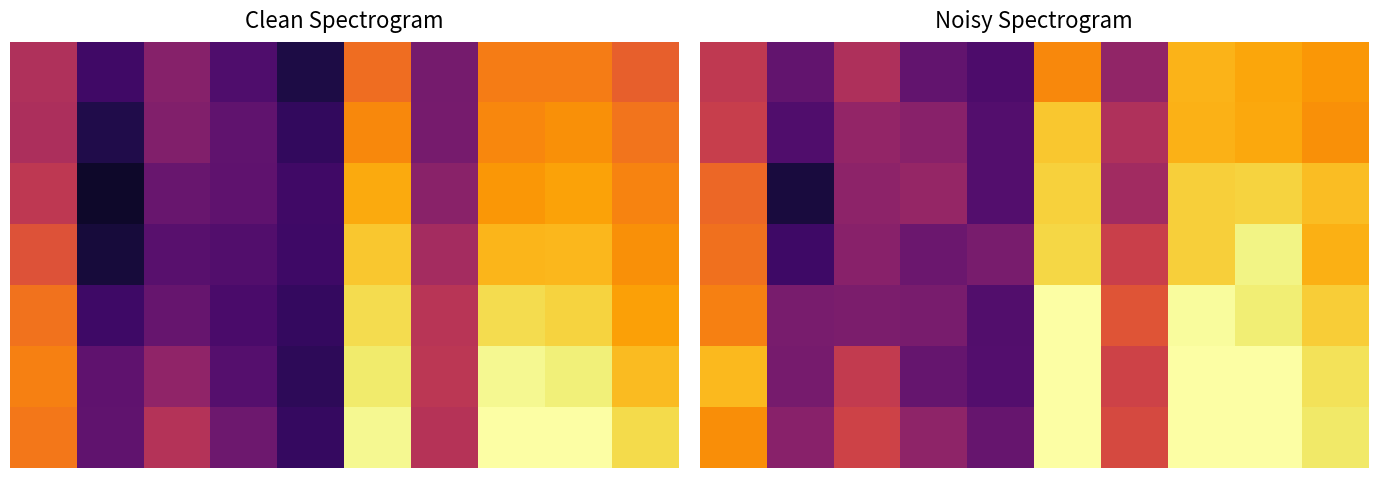

What is the difference between the maximum and minimum values in the 0 series?

0.7